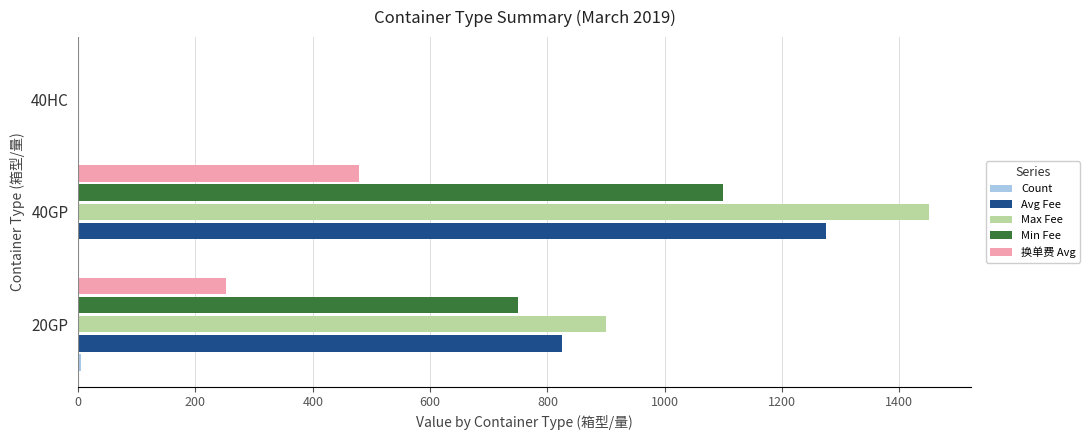

Which series has the largest total across all categories?

Max Fee